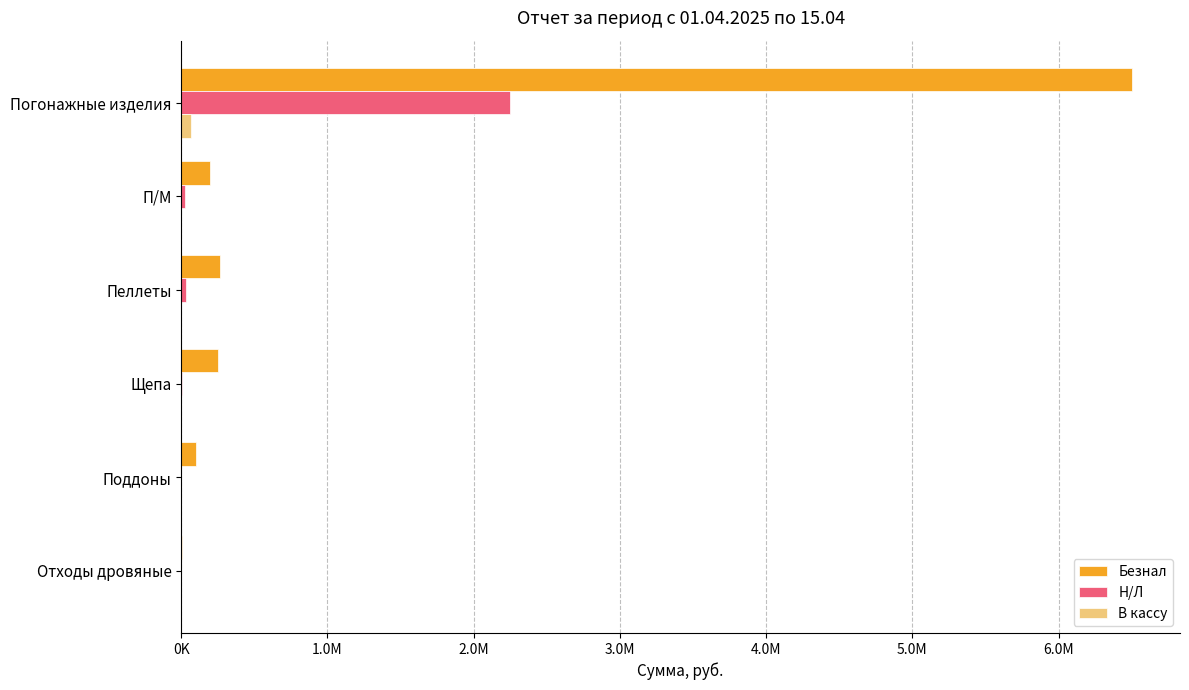

Which series has the largest range (max minus min)?

Безнал